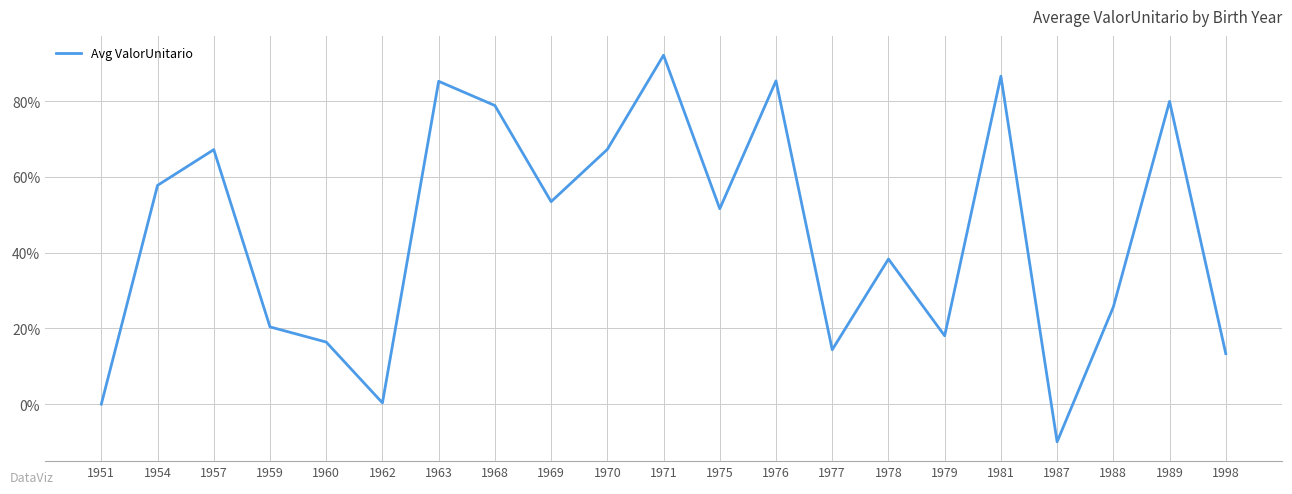

At which category does the chart reach its peak across all series?

1971